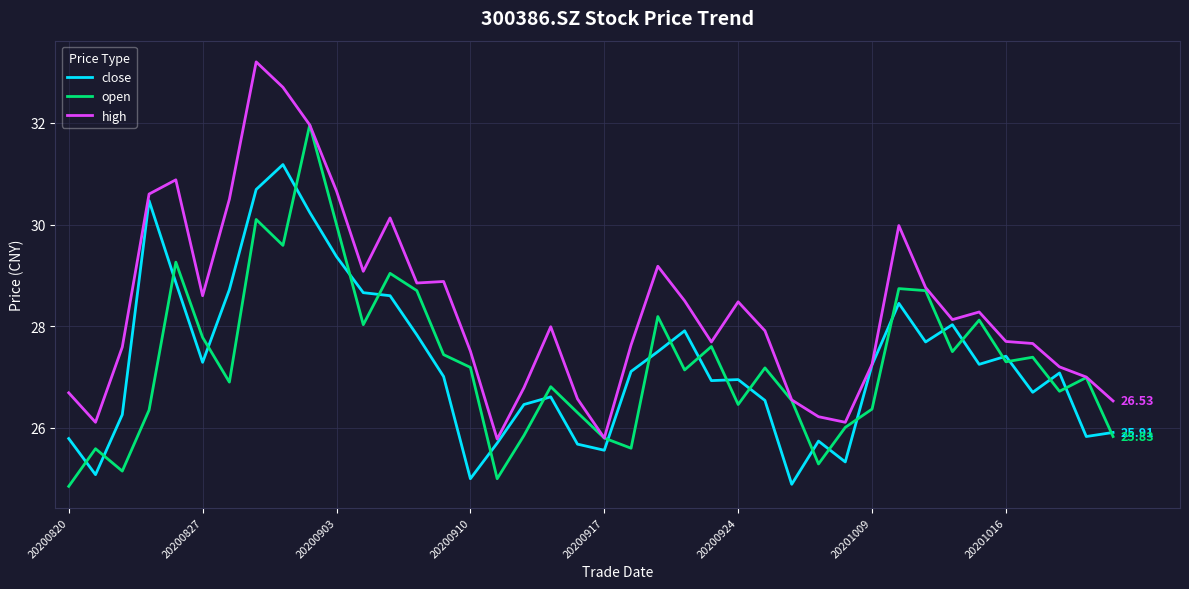

Which series has the largest total across all categories?

high